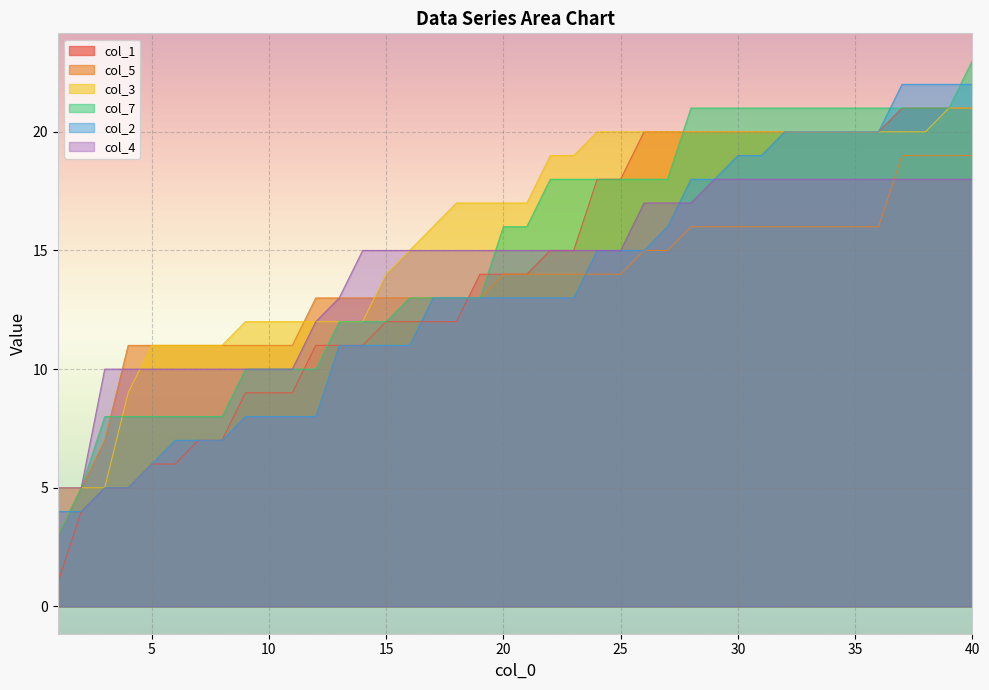

Is it true that col_7 equals 3 at 1?

True